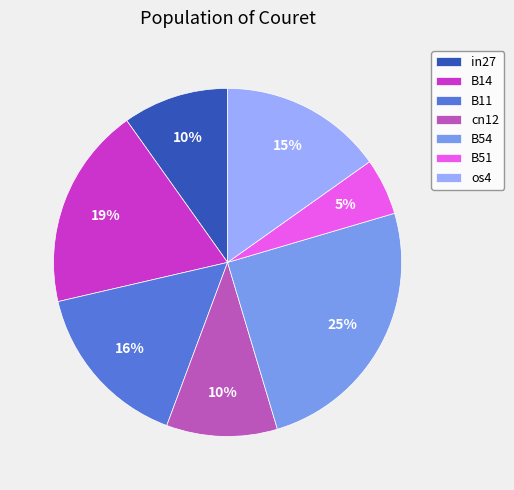

How many slices are in this pie chart?

7